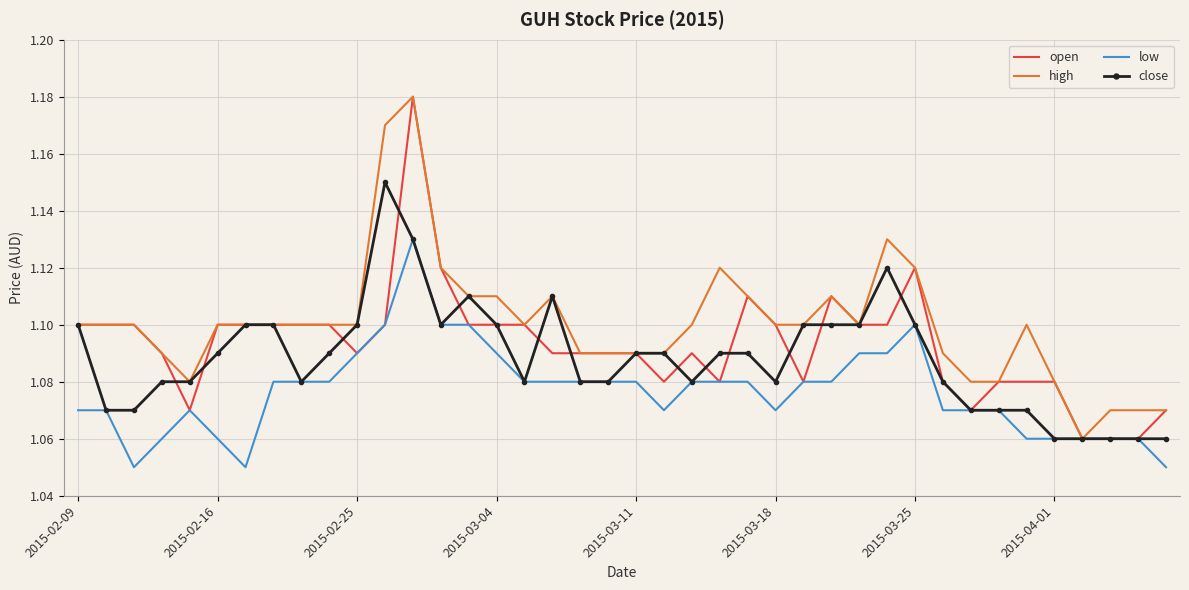

List the series in order of their overall mean, lowest first.

low, close, open, high